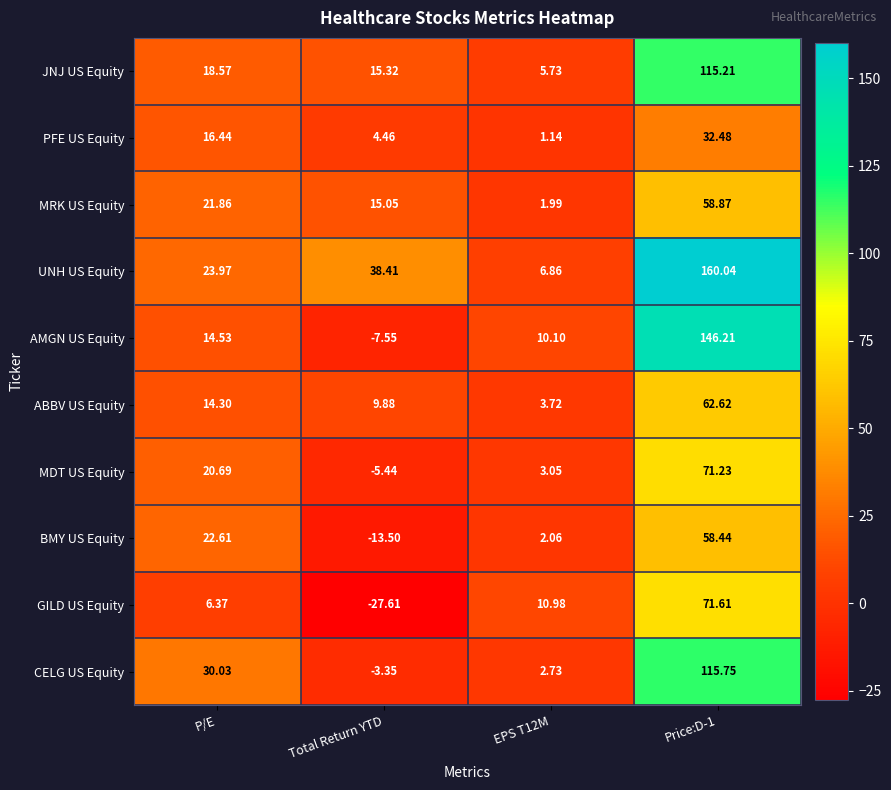

Which category has the lowest value in the AMGN US Equity series?

Total Return YTD